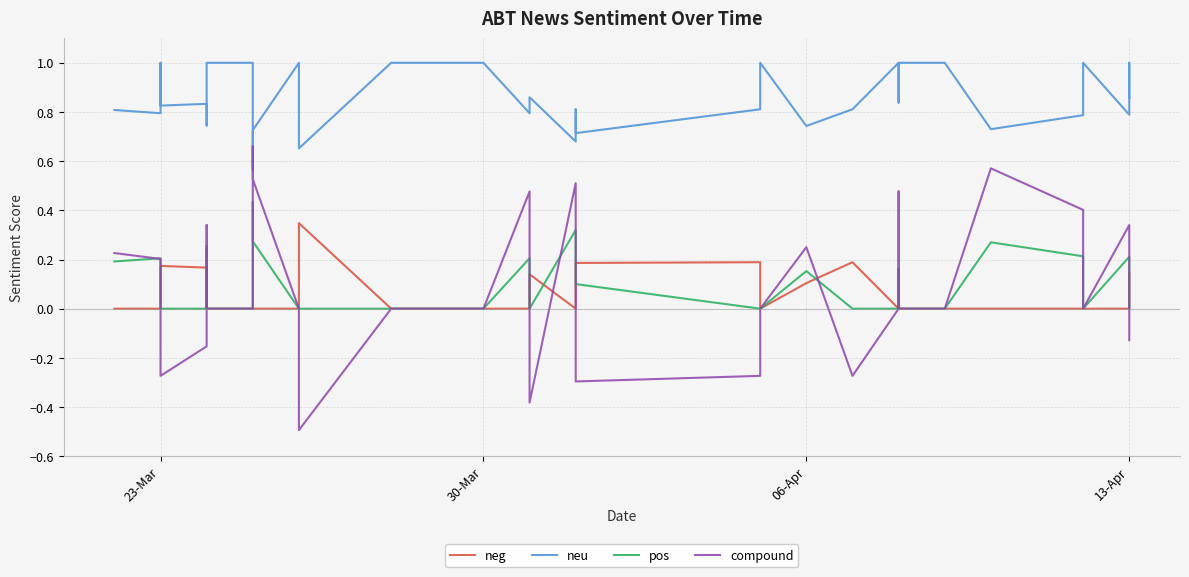

Which series has the largest total across all categories?

neu